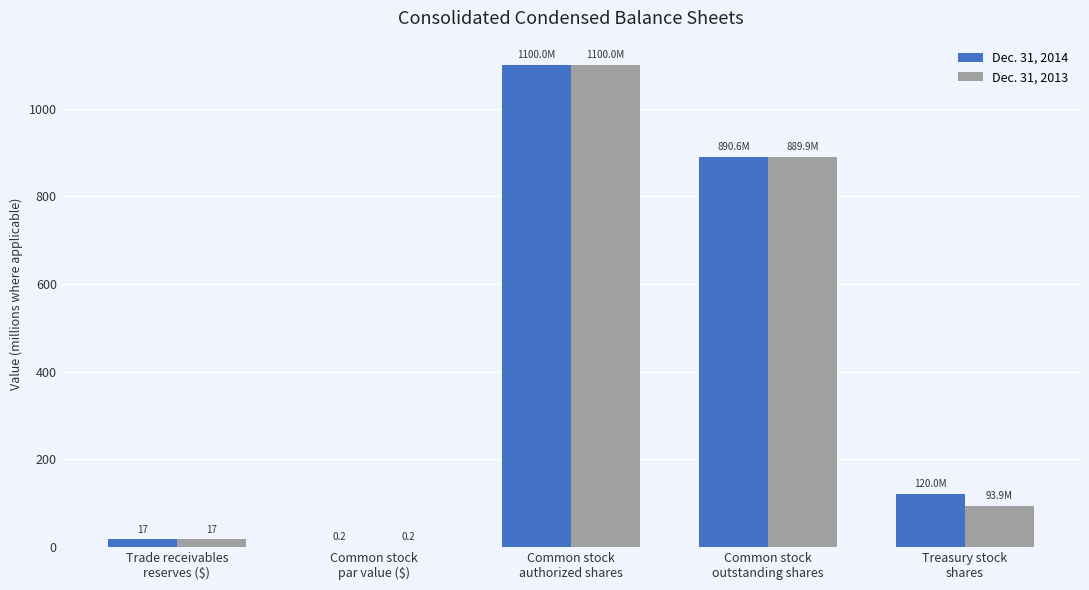

Read the Dec. 31, 2013 value at Treasury stock
shares.

93.9